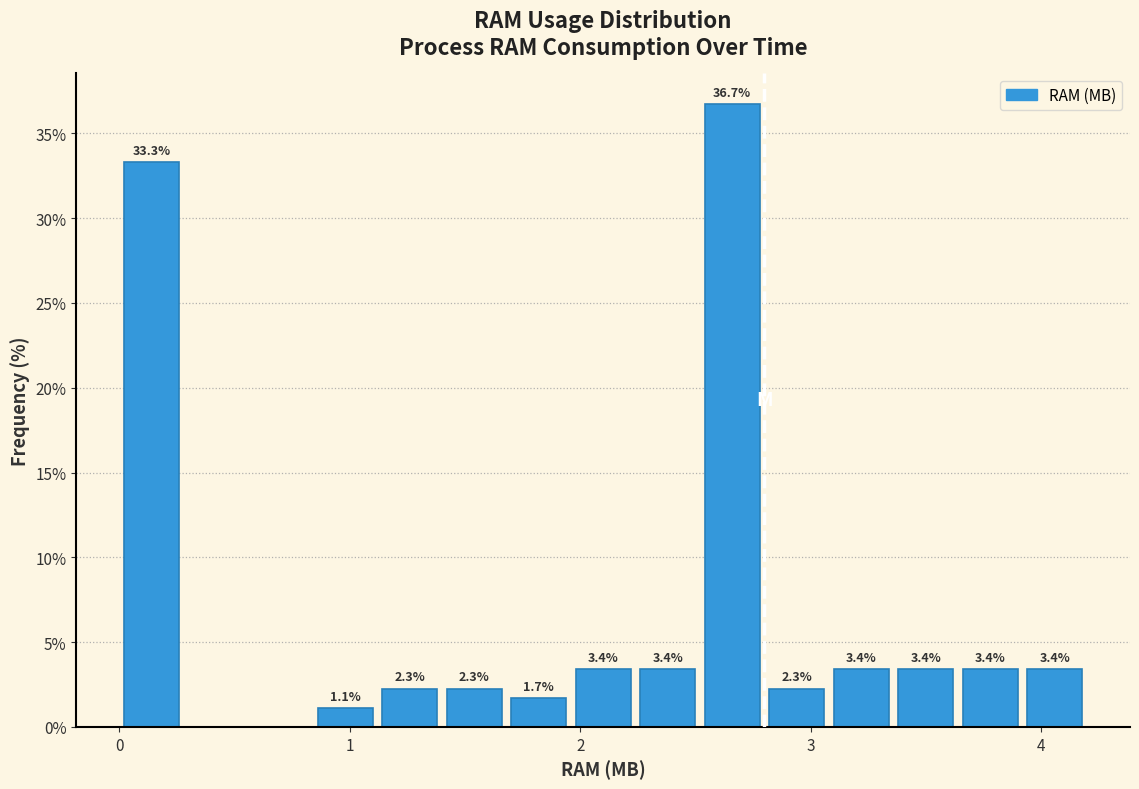

Read against the x-axis, roughly where is the centre of the tallest bar?

2.7